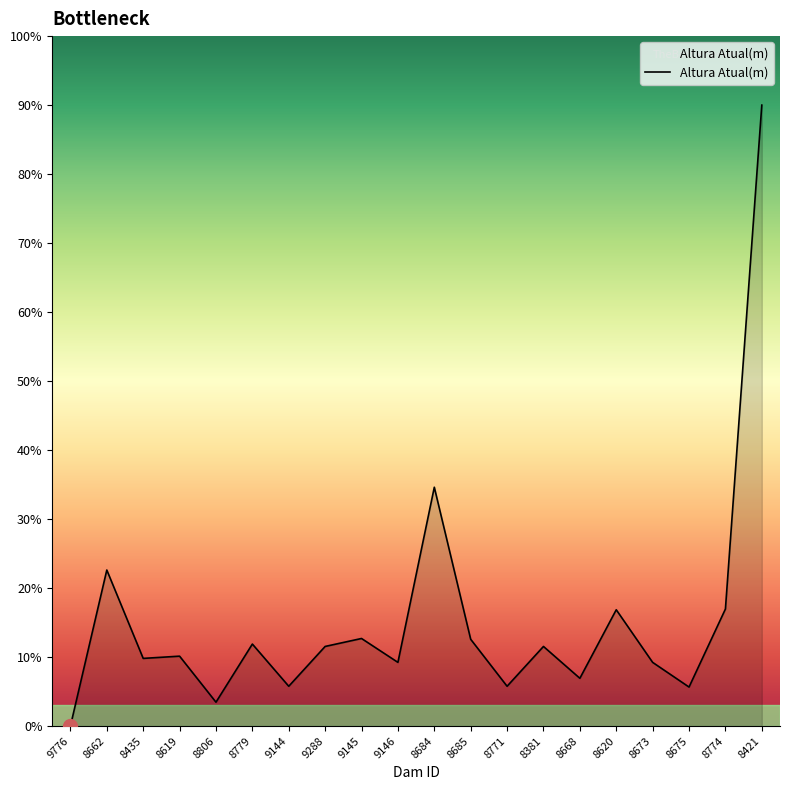

What is the difference between the maximum and minimum values?

90.0